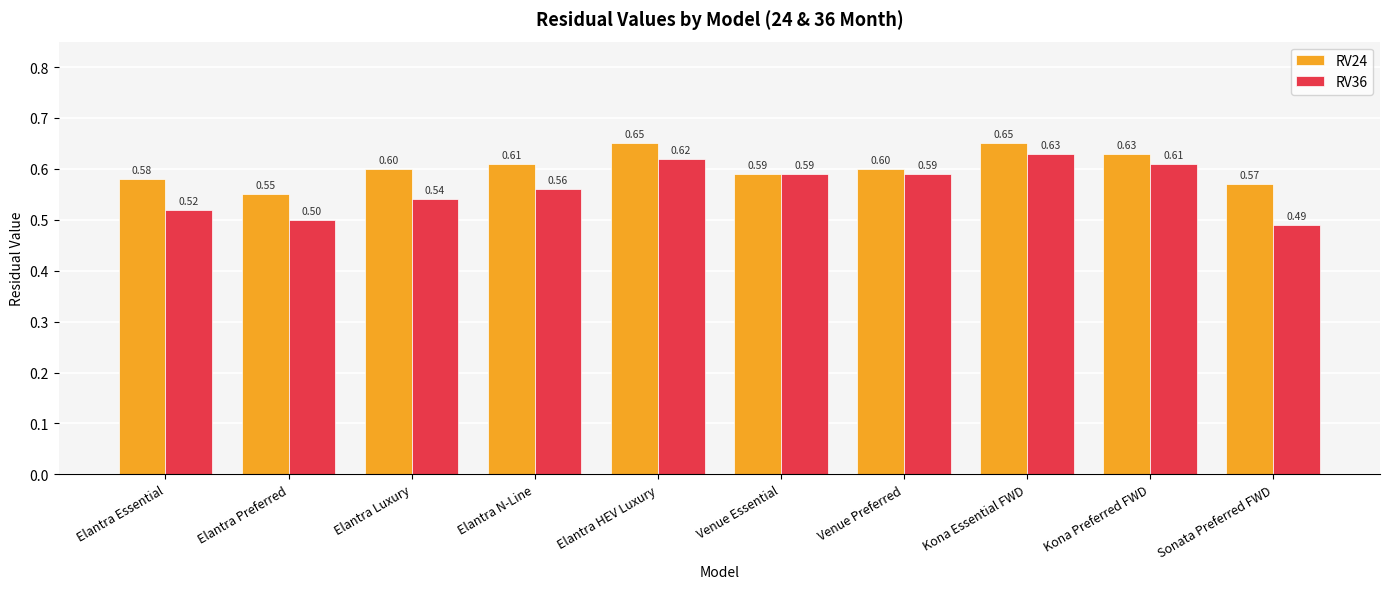

List the series in order of their peak value, lowest first.

RV36, RV24